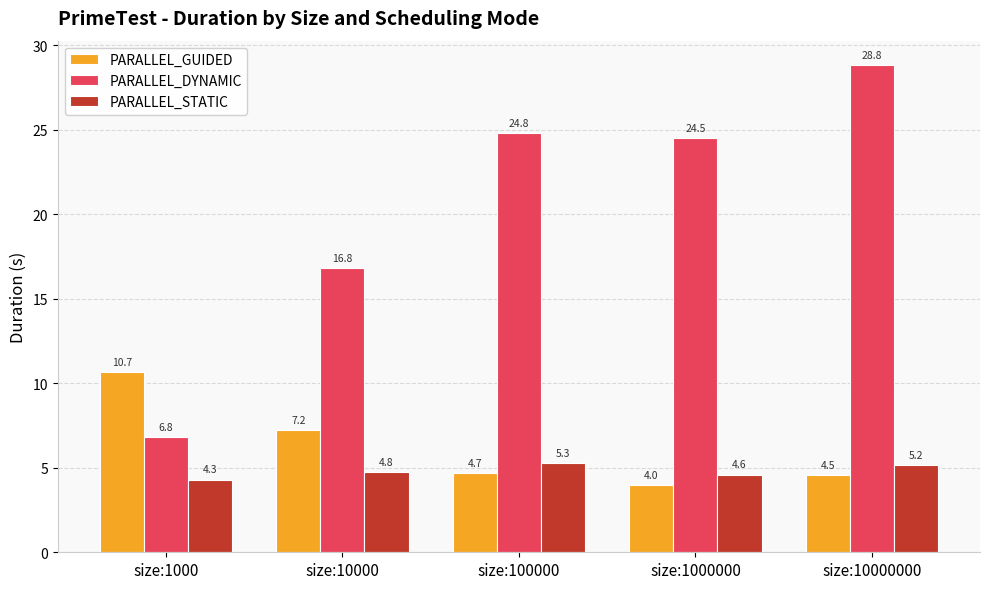

Which series changed the most between size:1000 and size:10000?

PARALLEL_DYNAMIC